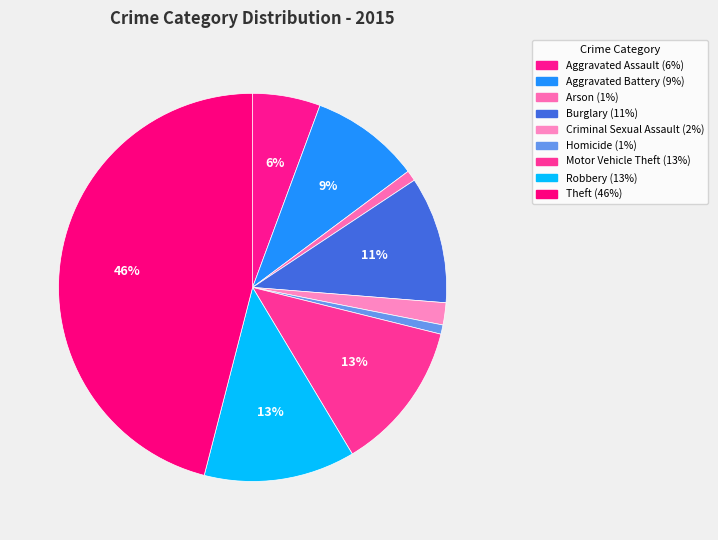

How many segments does this pie chart have?

9